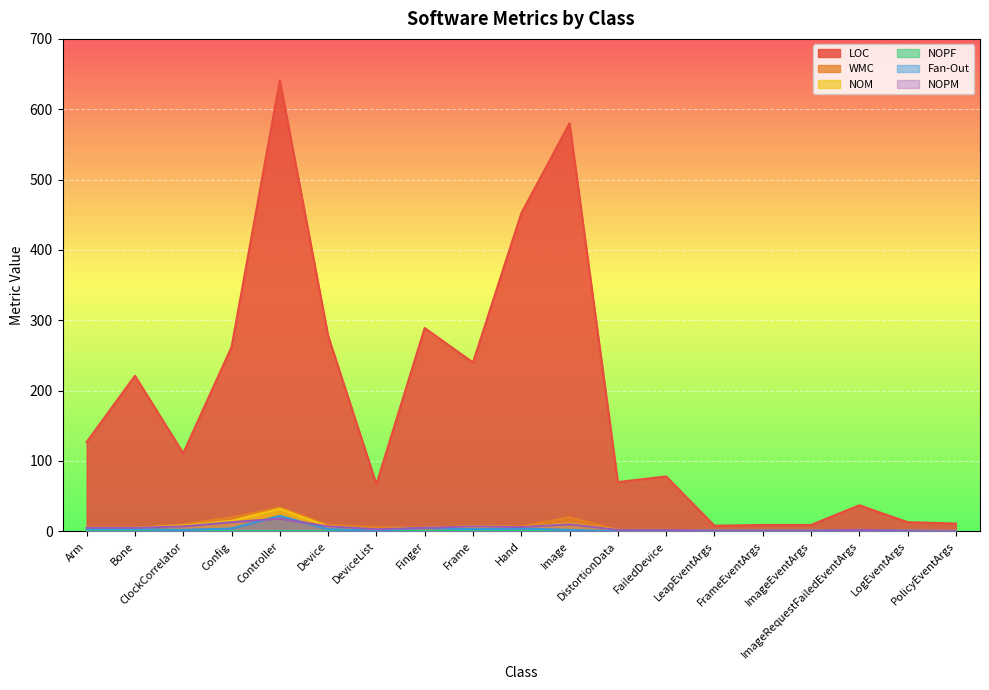

What is the difference between the maximum and minimum values in the Fan-Out series?

22